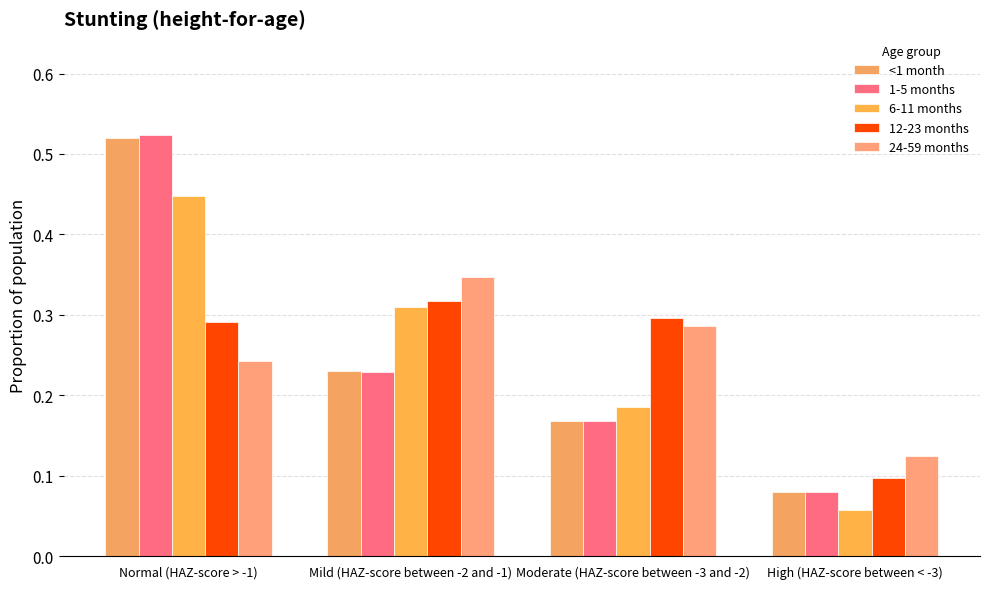

Does the chart contain stacked bars?

No